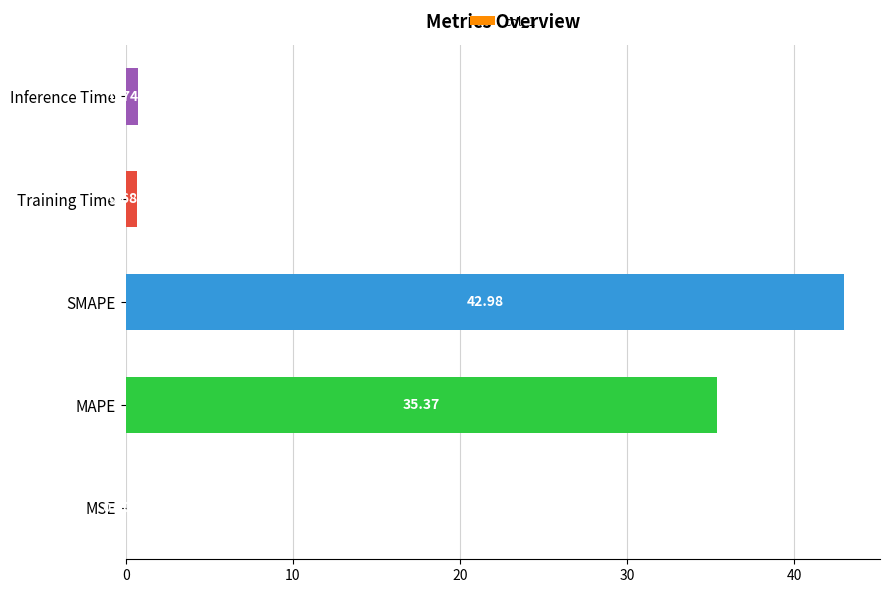

Between Training Time and MSE, which is larger?

Training Time